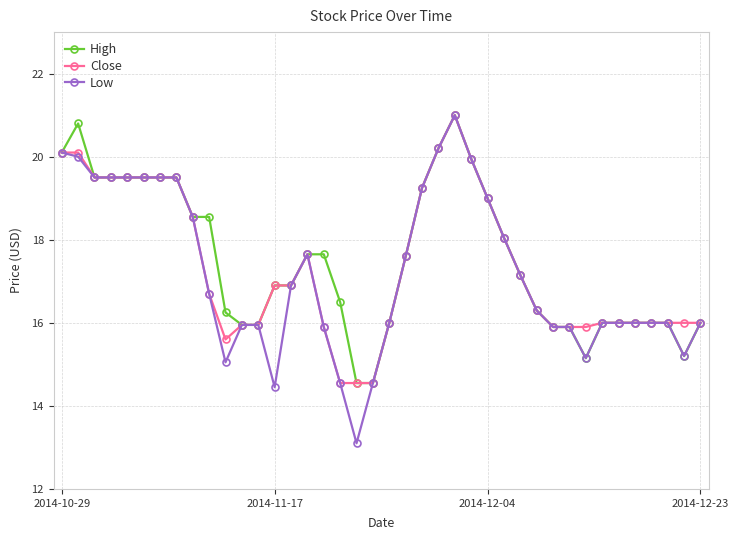

Which series has the largest range (max minus min)?

Low